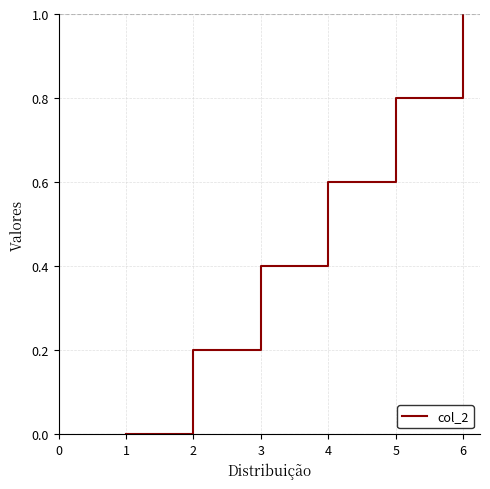

What is the sum of the values at 2 and 3?

0.6